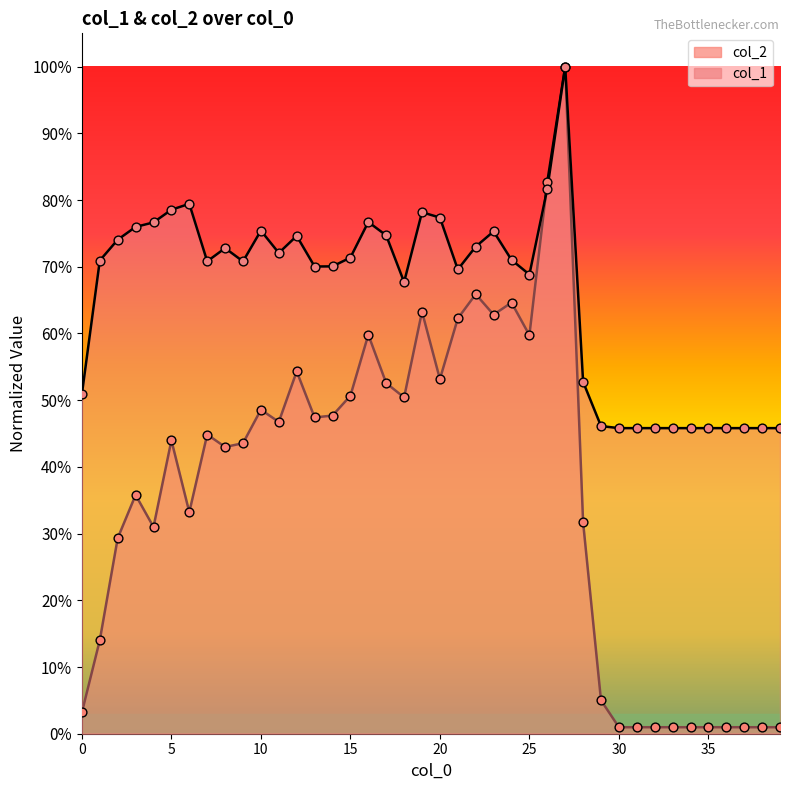

What are all the series names shown in the legend?

col_1, col_2